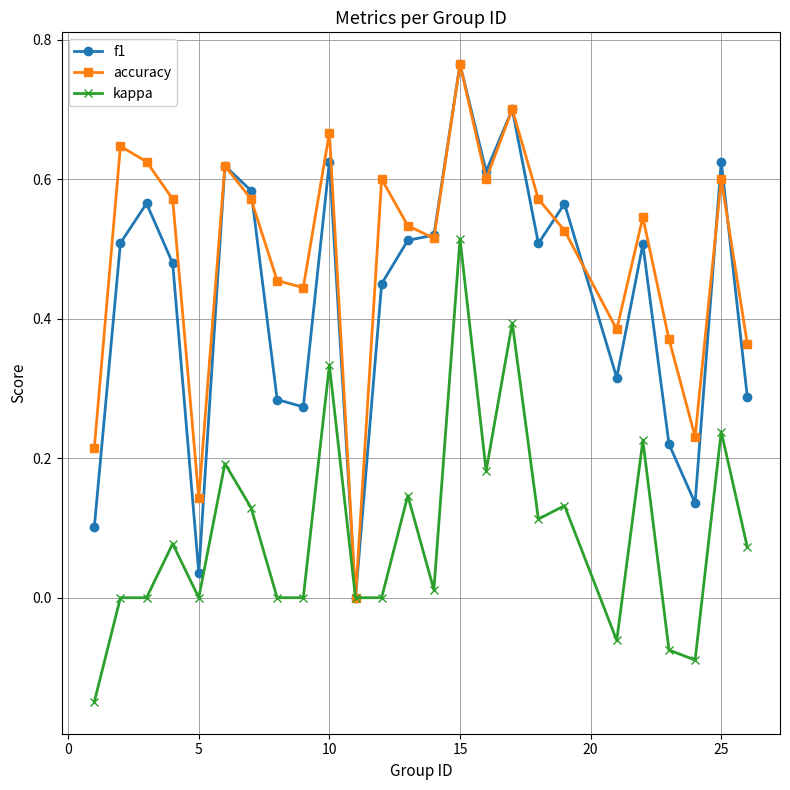

Which series has the largest total across all categories?

accuracy